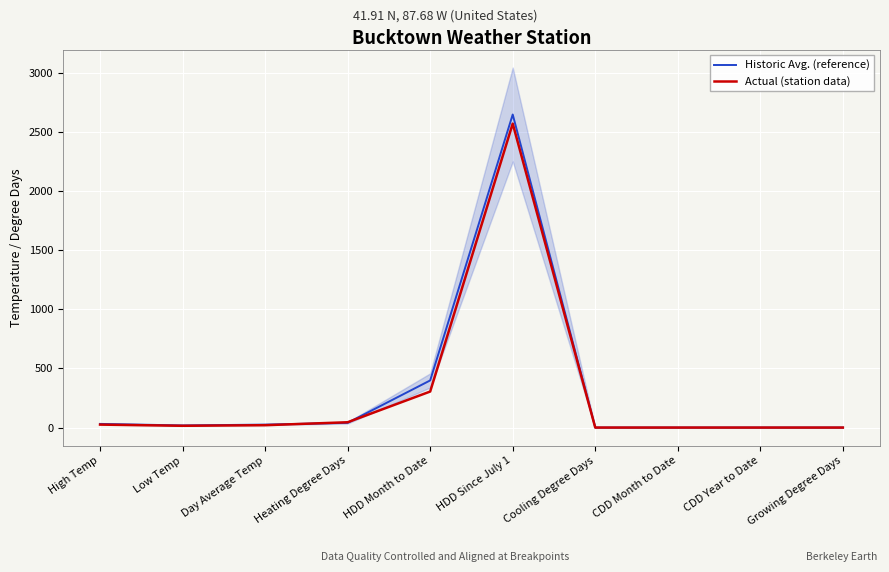

What is the sum of all Actual (station data) values?

2983